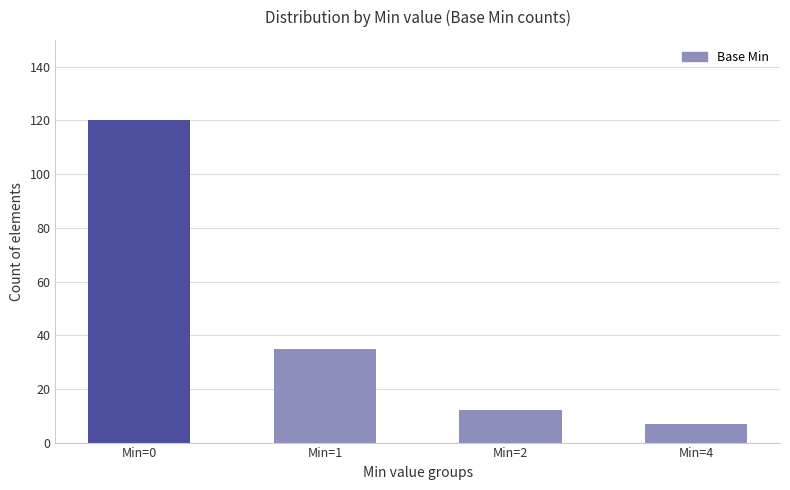

The chart shows a value of 53 at Min=0. True or false?

False